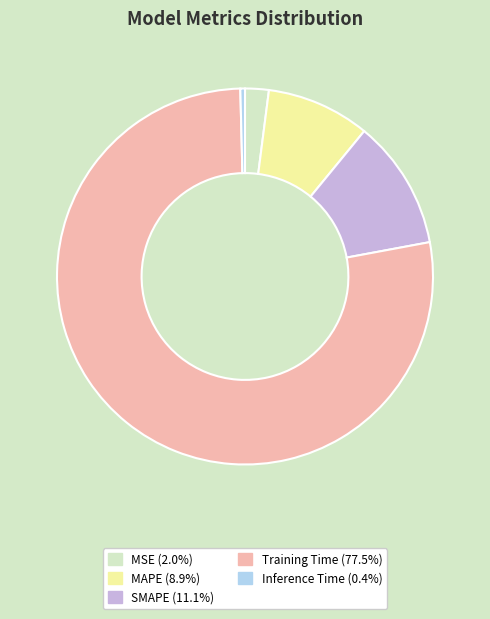

Do MAPE (8.9%) and Inference Time (0.4%) together represent more than half of the pie?

No